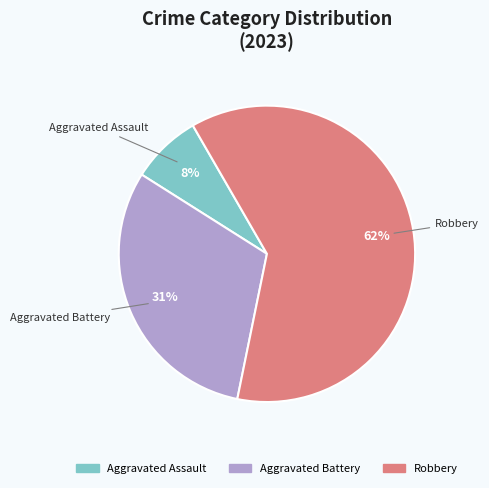

Which category has the biggest portion of the pie?

Robbery